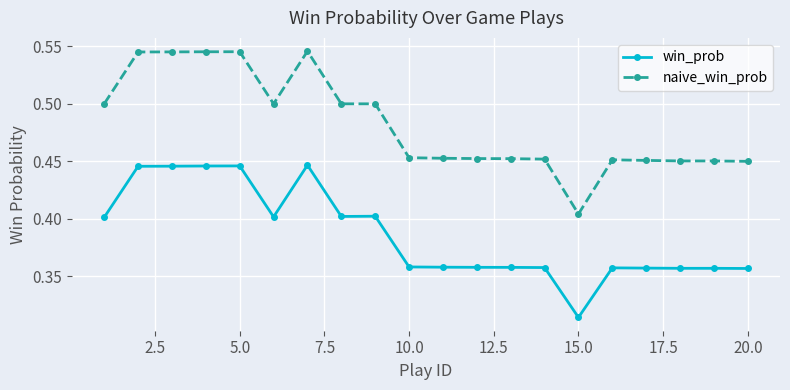

Count the naive_win_prob values in the range 0 to 1.

20